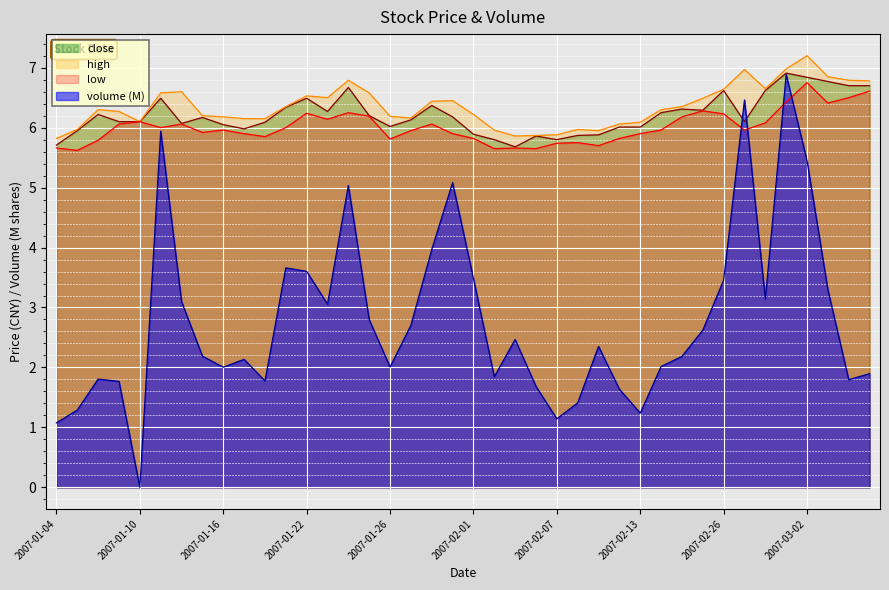

Which category has the highest value in the volume series?

2007-03-01